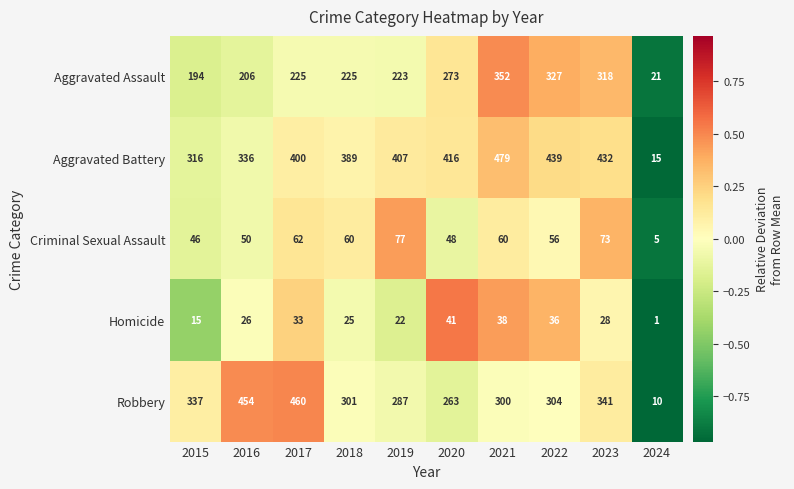

Which series has the largest range (max minus min)?

Aggravated Battery